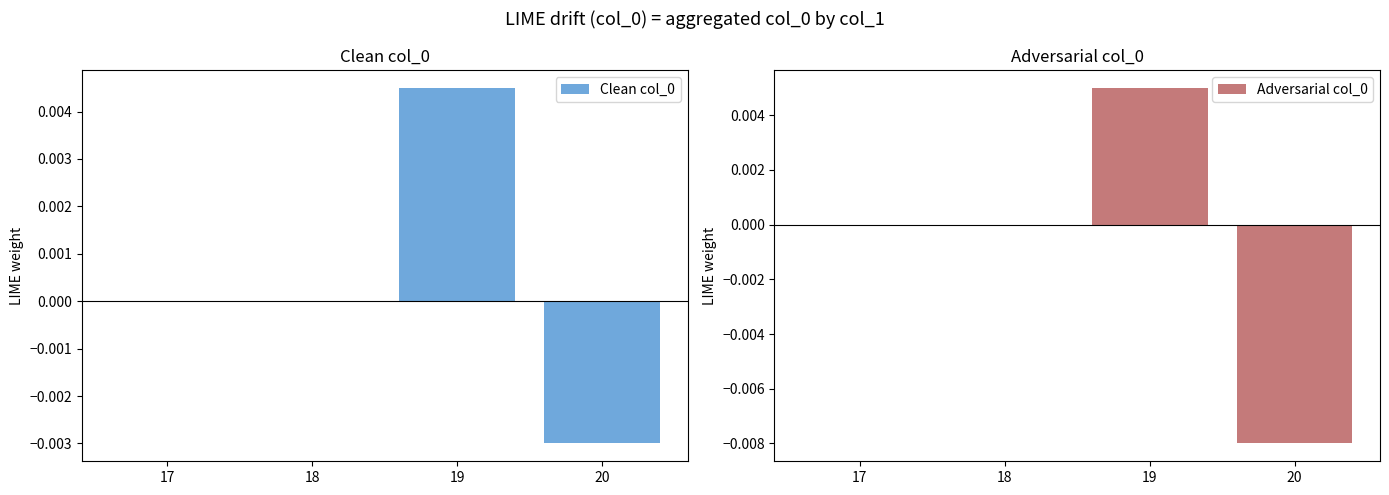

True or false: Clean col_0 has a value of 0.0 at 19.

False